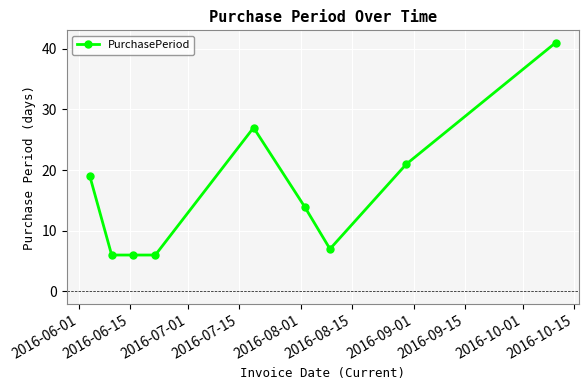

What is the maximum value shown in the chart?

41